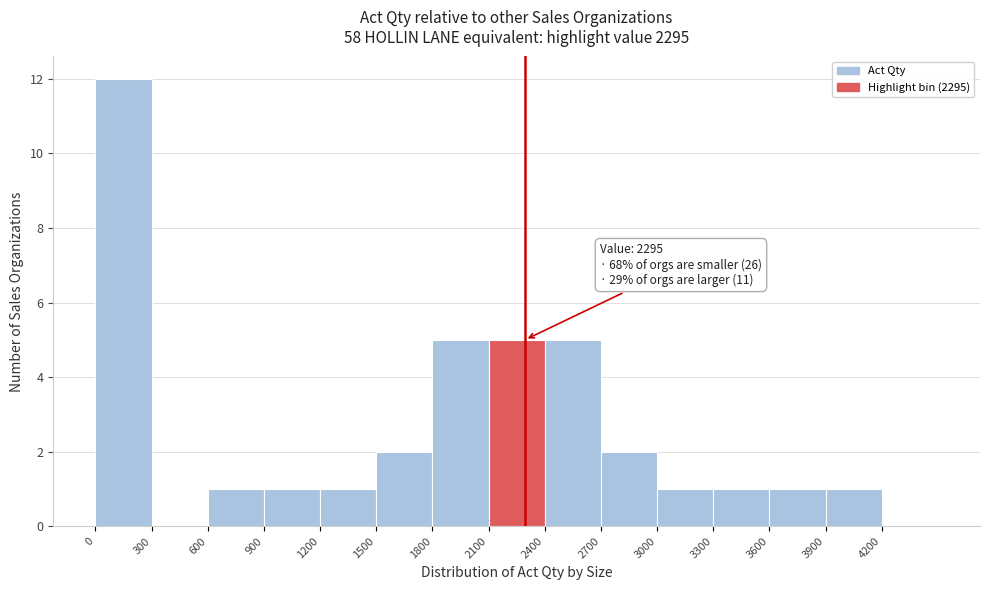

Which range on the x-axis has the tallest bar?

0 to 300